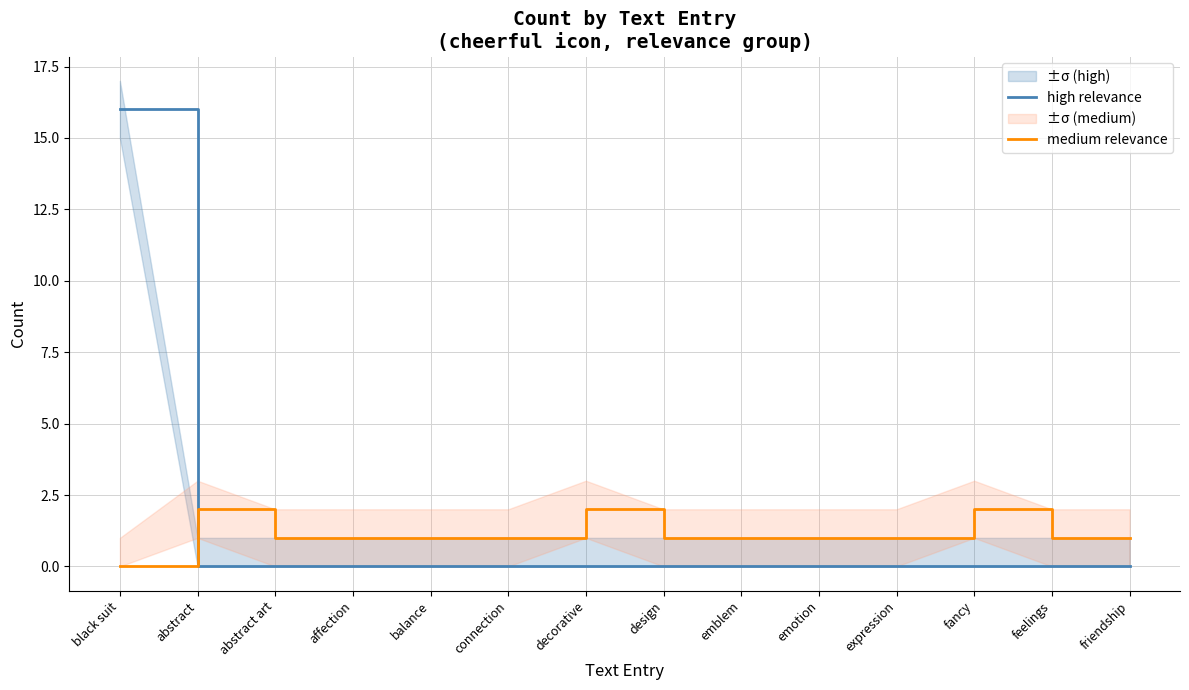

How many lines are shown in the chart?

2